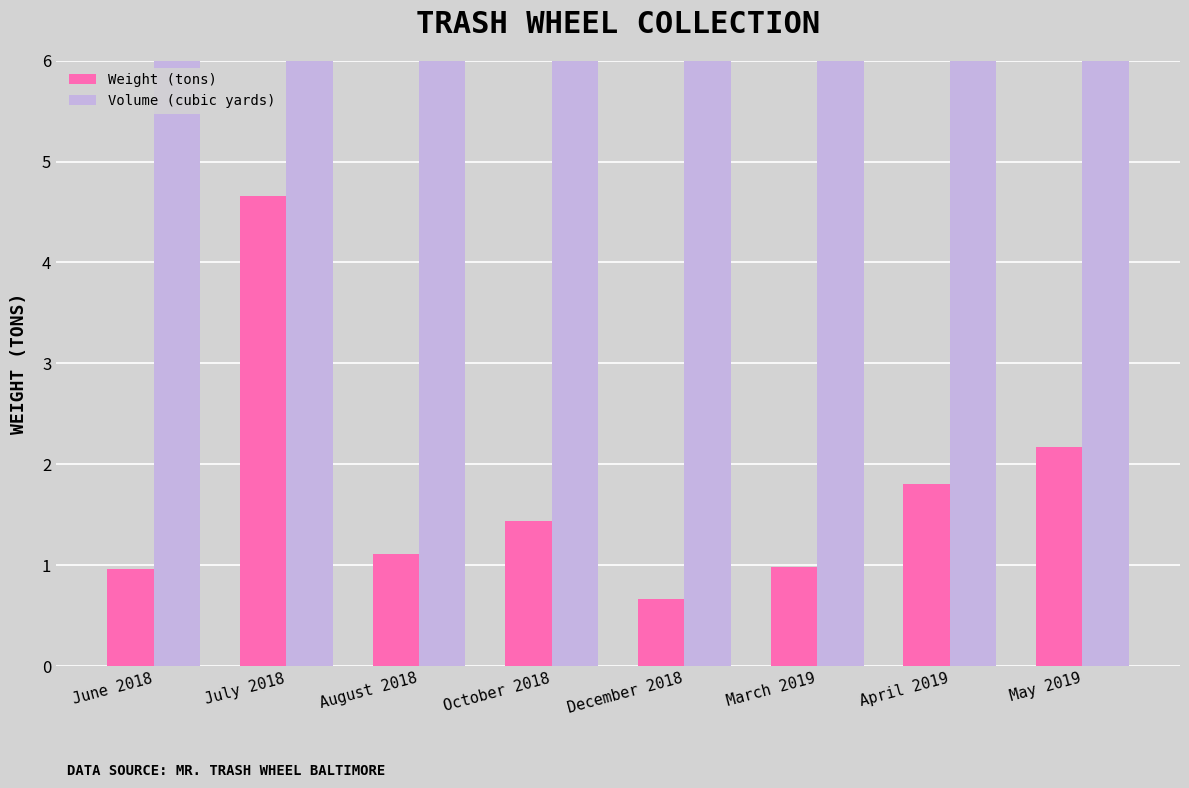

Are the bars horizontal?

No